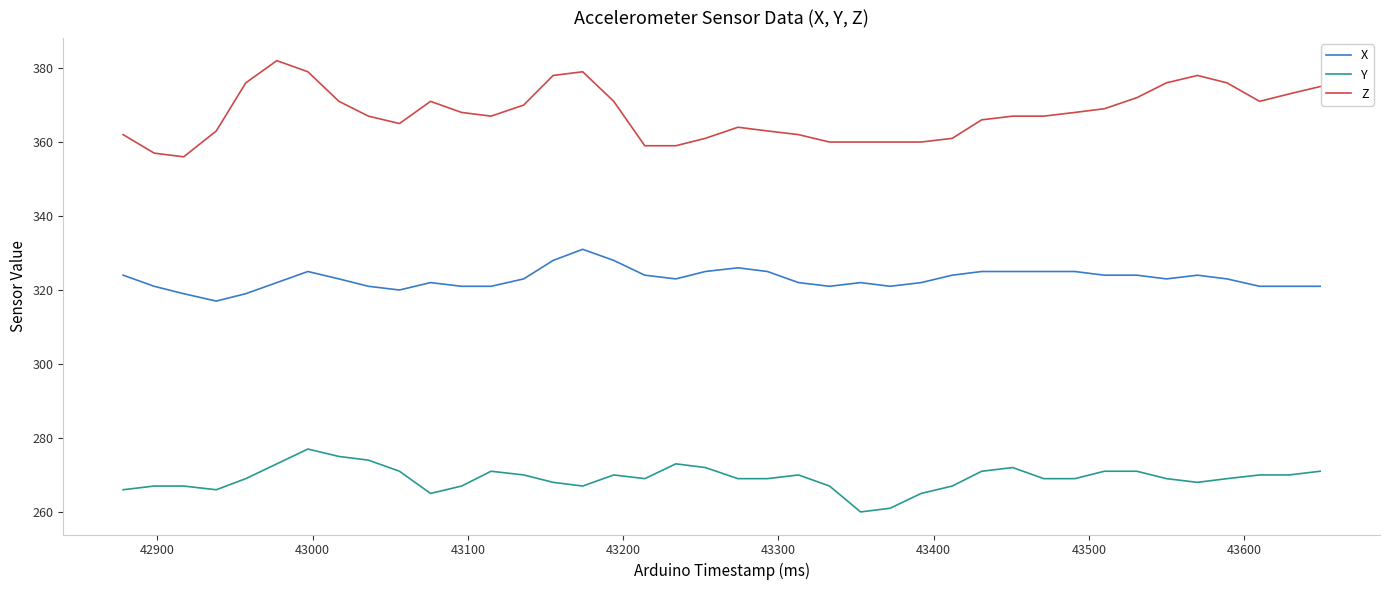

Which series has the widest spread of values?

Z